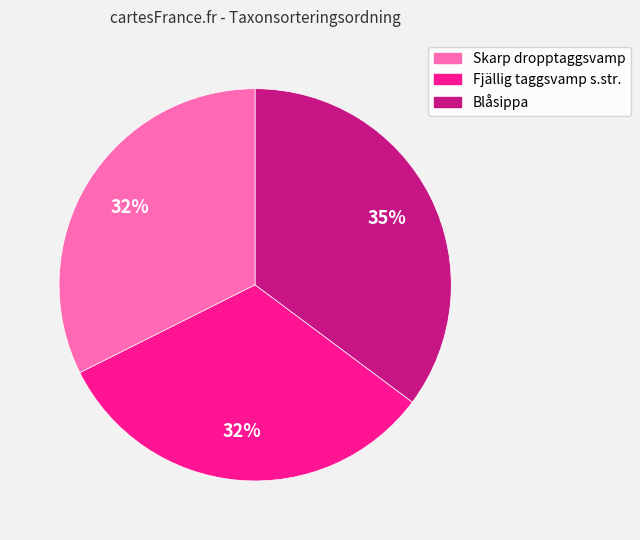

Count the number of slices in the pie.

3